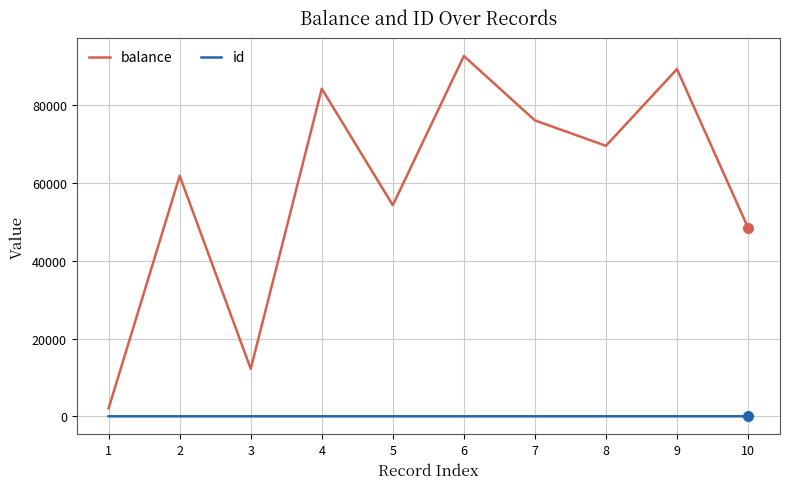

Which series changed the most between 7 and 9?

balance